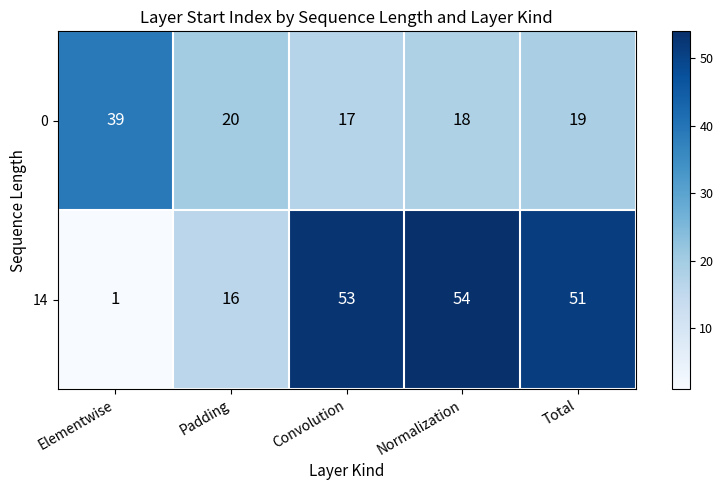

What value does the 14 series have at Convolution, to the nearest 5?

55